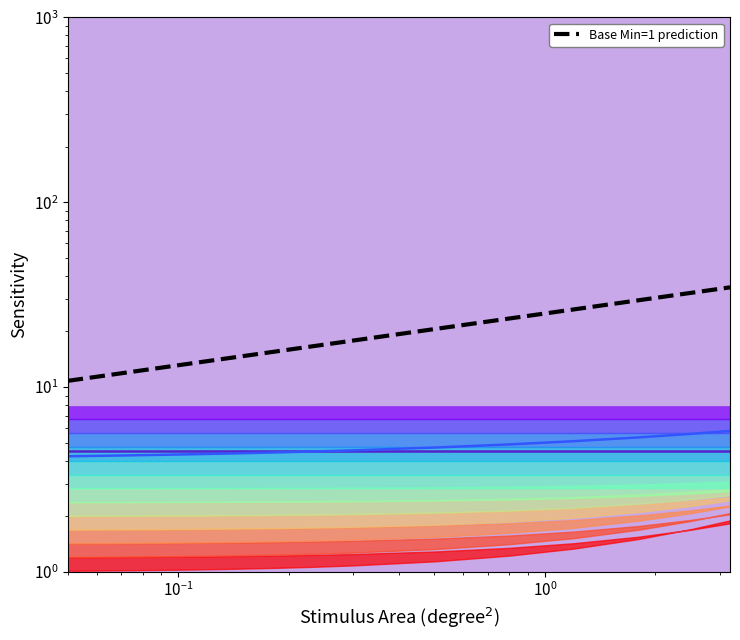

What is the label of the 13th point from the right?

$\mathdefault{10^{-1}}$